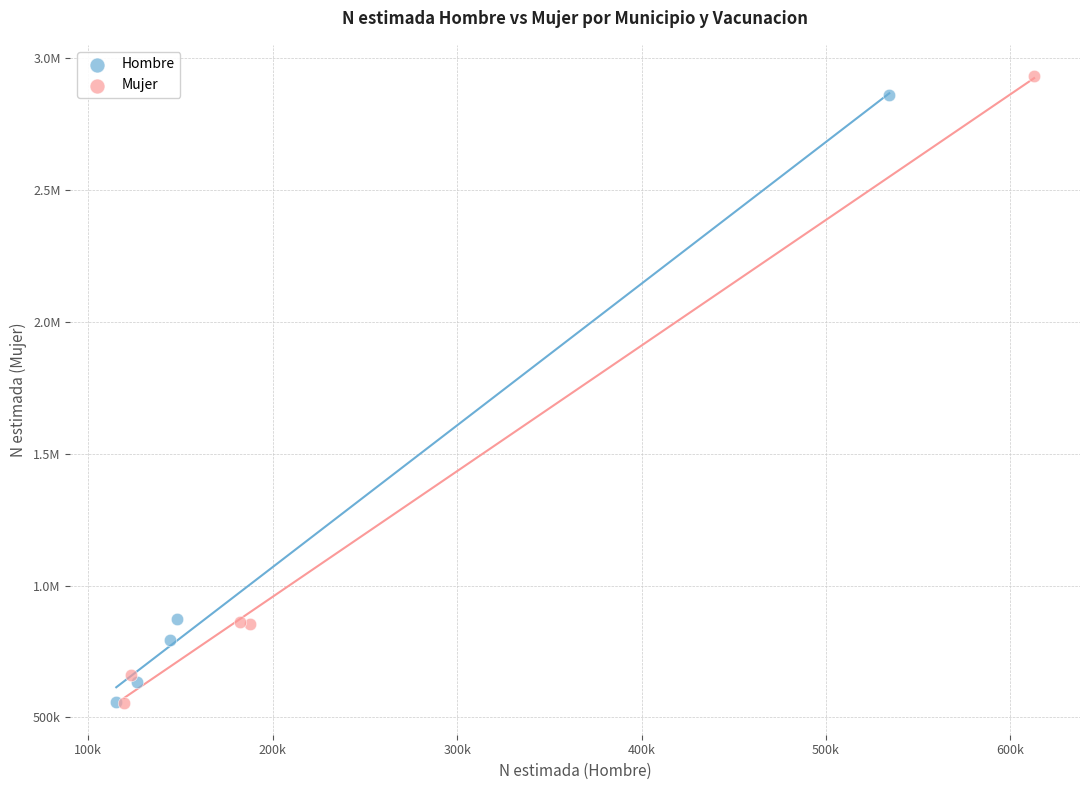

What are all the series names shown in the legend?

Hombre, Mujer